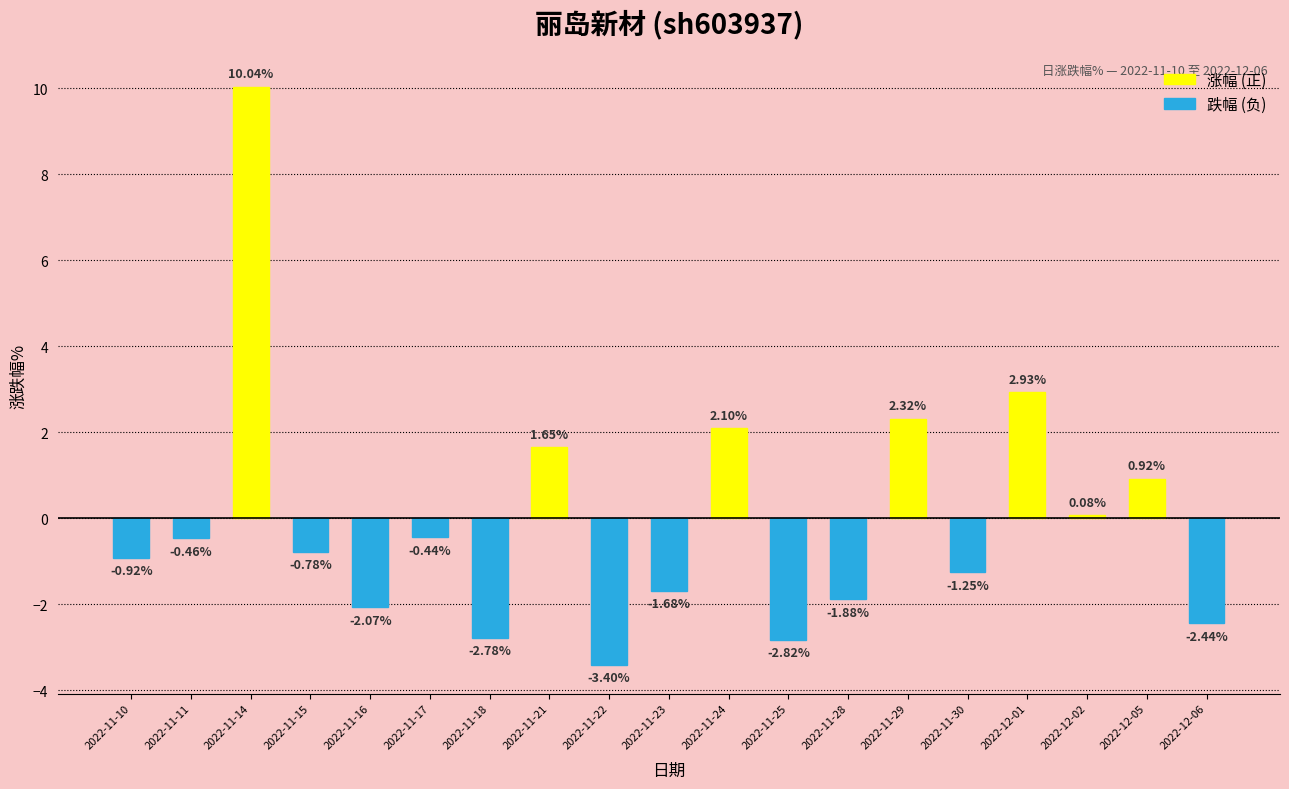

Which category has the highest value across all series?

2022-11-14